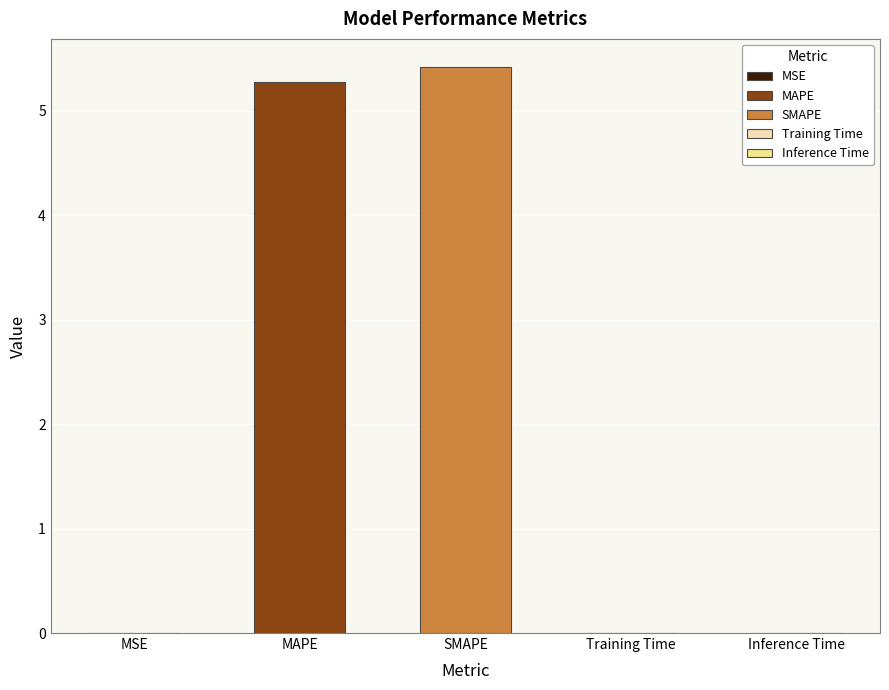

What is the change in value from MSE to SMAPE?

+5.4